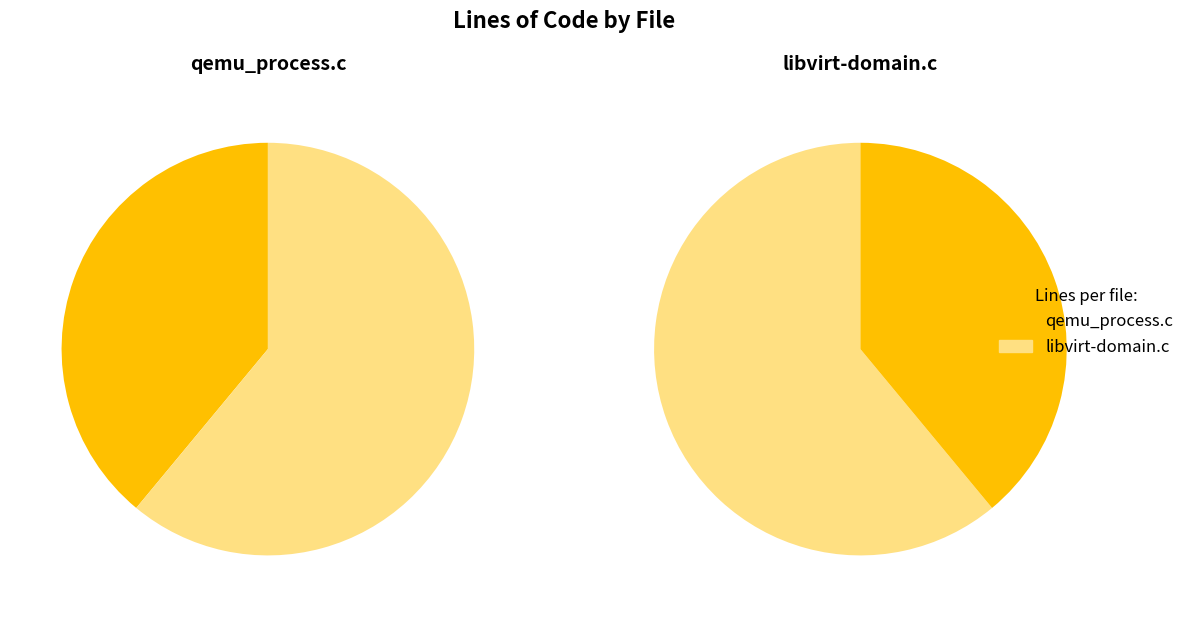

How many segments does this pie chart have?

2